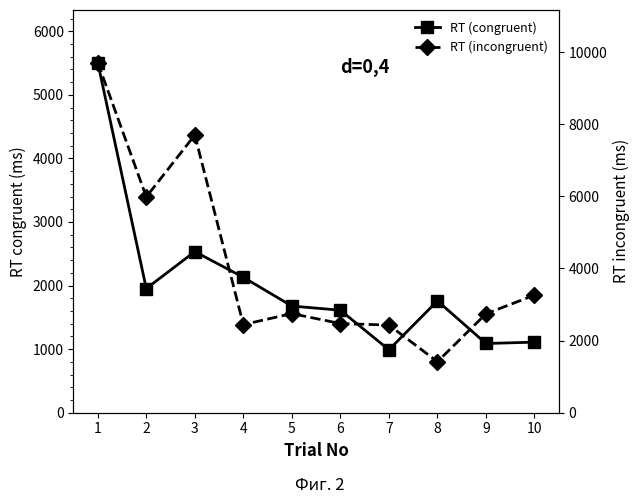

Which category has the highest value across all series?

1